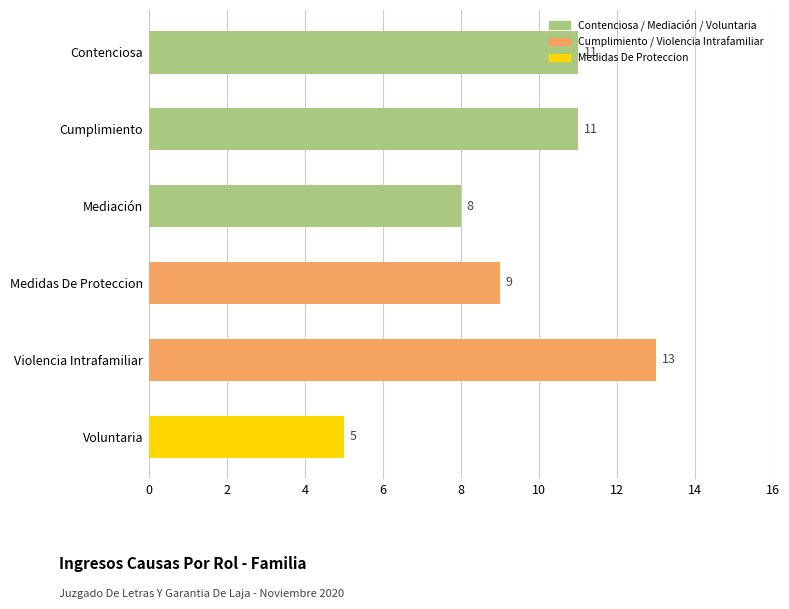

Approximately how many times larger is the value at Violencia Intrafamiliar compared to Contenciosa?

1.2